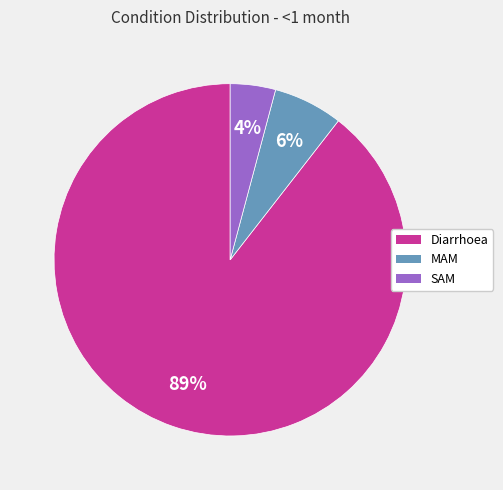

Which slice represents more than half of the pie?

Diarrhoea